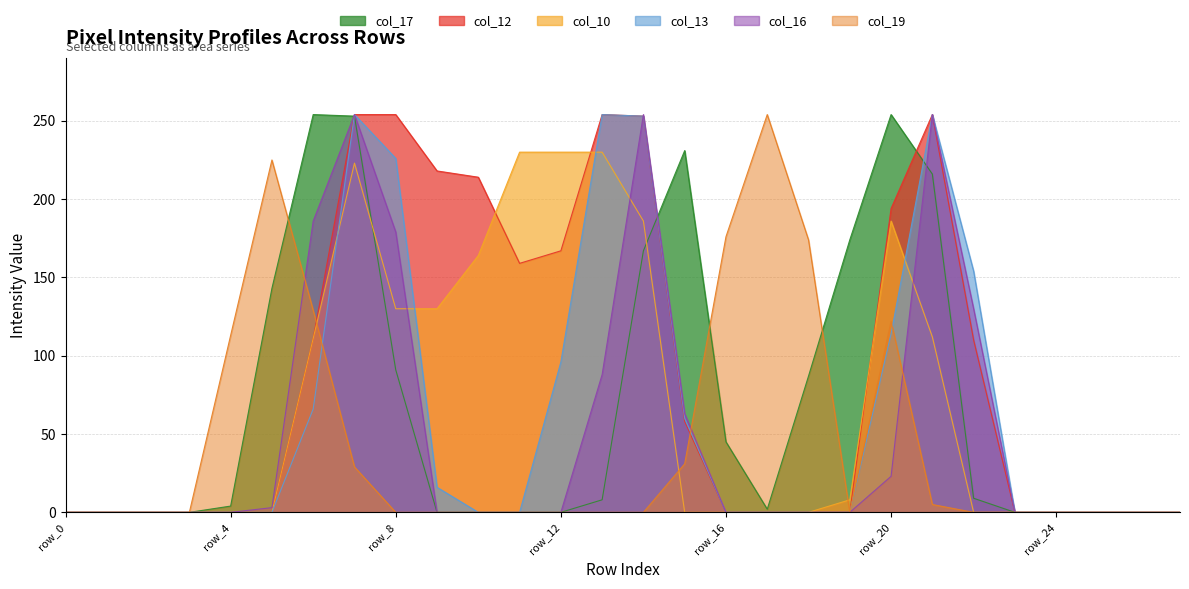

Reading left to right, list all the values displayed in this chart.

col_17: row_0=0	row_1=0	row_2=0	row_3=0	row_4=4	row_5=143	row_6=254	row_7=253	row_8=91	row_9=0	row_10=0	row_11=0	row_12=0	row_13=8	row_14=167	row_15=231	row_16=45	row_17=2	row_18=87	row_19=174	row_20=254	row_21=216	row_22=9	row_23=0	row_24=0	row_25=0	row_26=0	row_27=0
col_12: row_0=0	row_1=0	row_2=0	row_3=0	row_4=0	row_5=0	row_6=111	row_7=254	row_8=254	row_9=218	row_10=214	row_11=159	row_12=167	row_13=254	row_14=253	row_15=58	row_16=0	row_17=0	row_18=0	row_19=0	row_20=194	row_21=254	row_22=110	row_23=0	row_24=0	row_25=0	row_26=0	row_27=0
col_10: row_0=0	row_1=0	row_2=0	row_3=0	row_4=0	row_5=0	row_6=111	row_7=223	row_8=130	row_9=130	row_10=164	row_11=230	row_12=230	row_13=230	row_14=186	row_15=0	row_16=0	row_17=0	row_18=0	row_19=8	row_20=186	row_21=112	row_22=0	row_23=0	row_24=0	row_25=0	row_26=0	row_27=0
col_13: row_0=0	row_1=0	row_2=0	row_3=0	row_4=0	row_5=0	row_6=66	row_7=254	row_8=226	row_9=16	row_10=0	row_11=0	row_12=96	row_13=254	row_14=253	row_15=60	row_16=0	row_17=0	row_18=0	row_19=0	row_20=114	row_21=254	row_22=154	row_23=0	row_24=0	row_25=0	row_26=0	row_27=0
col_16: row_0=0	row_1=0	row_2=0	row_3=0	row_4=0	row_5=3	row_6=186	row_7=254	row_8=179	row_9=0	row_10=0	row_11=0	row_12=0	row_13=88	row_14=254	row_15=63	row_16=0	row_17=0	row_18=0	row_19=0	row_20=23	row_21=254	row_22=130	row_23=0	row_24=0	row_25=0	row_26=0	row_27=0
col_19: row_0=0	row_1=0	row_2=0	row_3=0	row_4=113	row_5=225	row_6=129	row_7=29	row_8=0	row_9=0	row_10=0	row_11=0	row_12=0	row_13=0	row_14=0	row_15=31	row_16=176	row_17=254	row_18=174	row_19=0	row_20=122	row_21=5	row_22=0	row_23=0	row_24=0	row_25=0	row_26=0	row_27=0